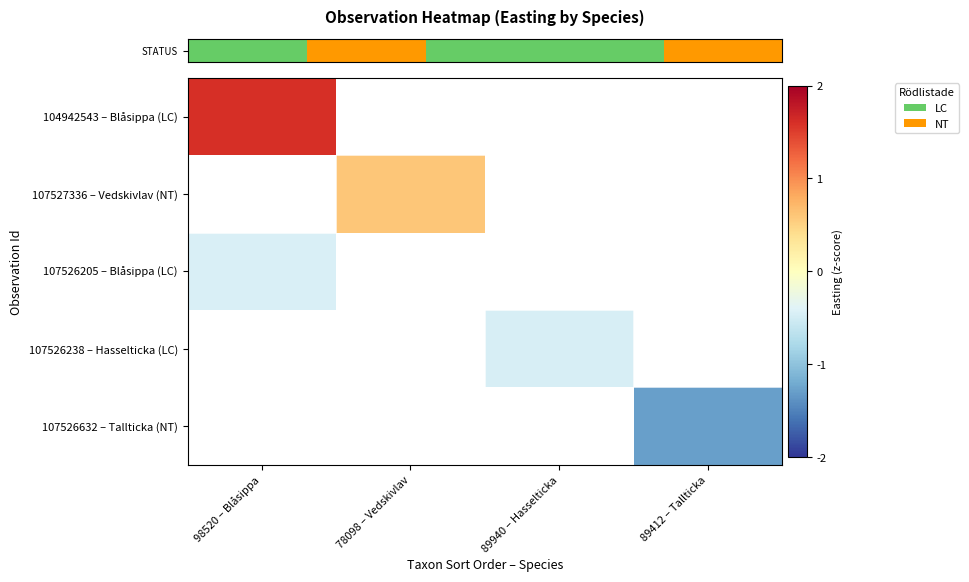

What is the lowest value of the row_2 series?

-0.4